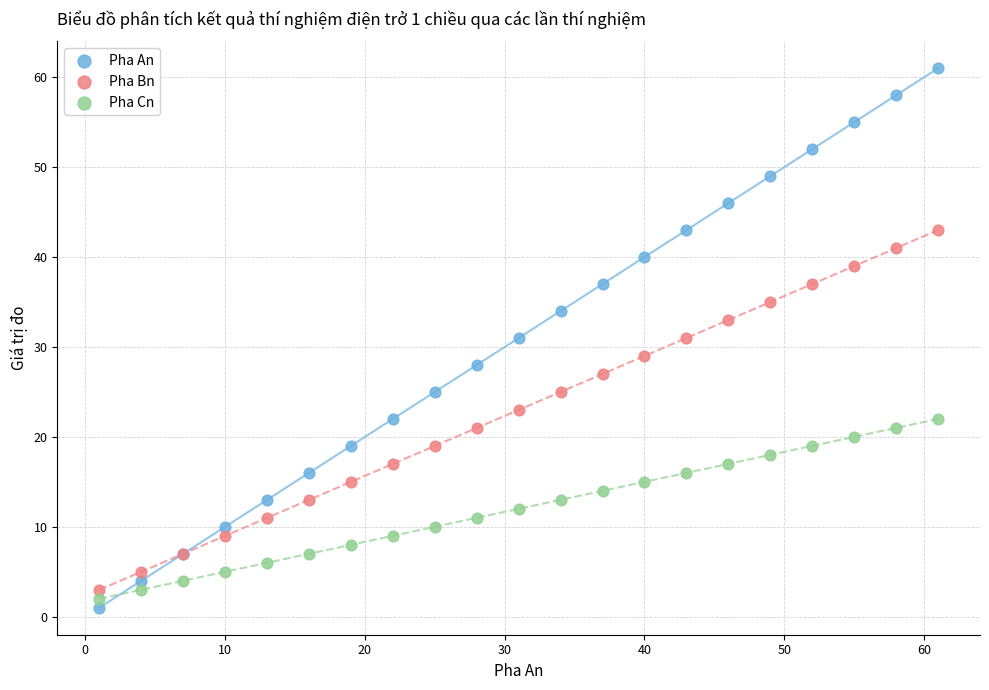

Which series contains the highest Y value?

Pha An